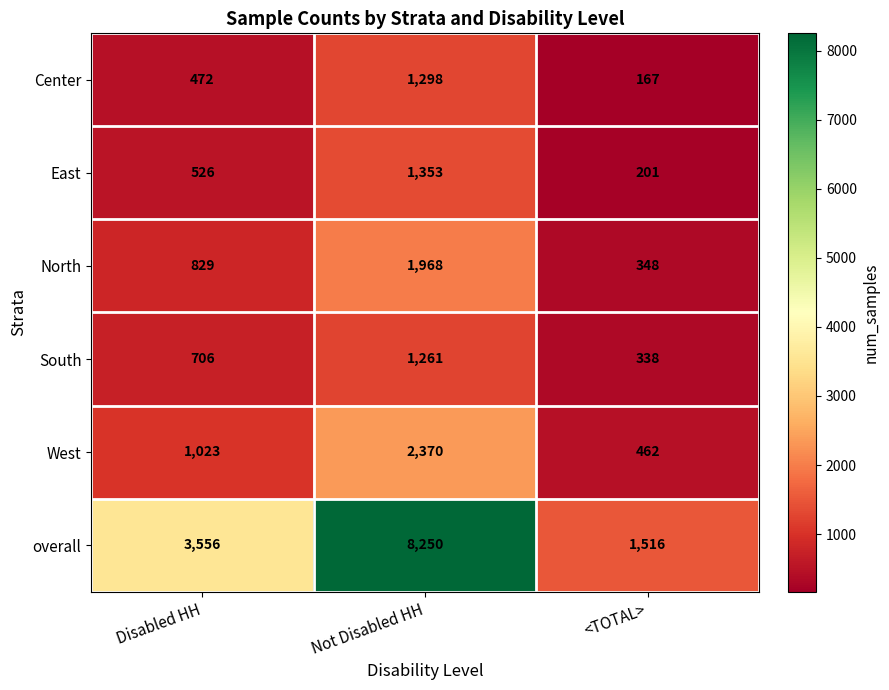

What is the average value of the South series?

768